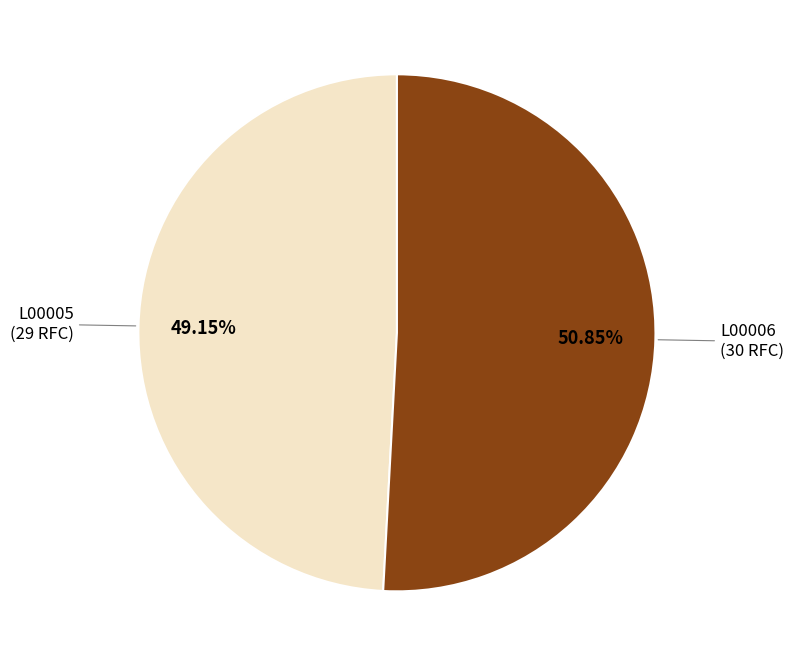

Is there any slice that represents more than half of the pie?

Yes